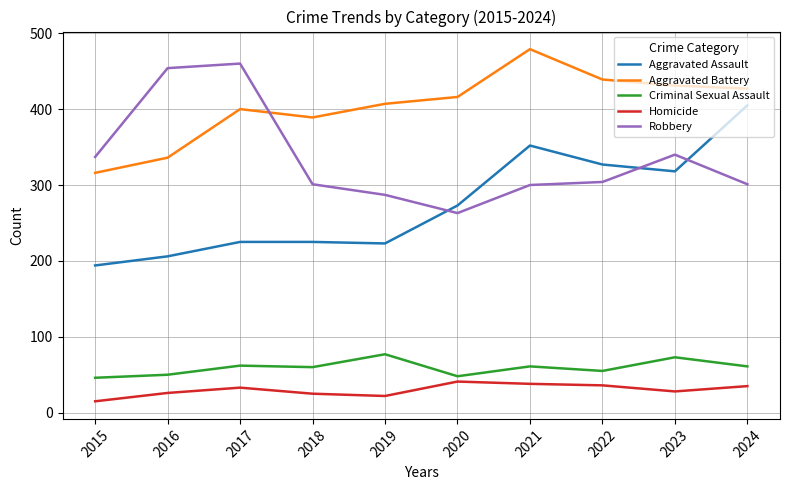

What is the maximum value shown in the chart?

479